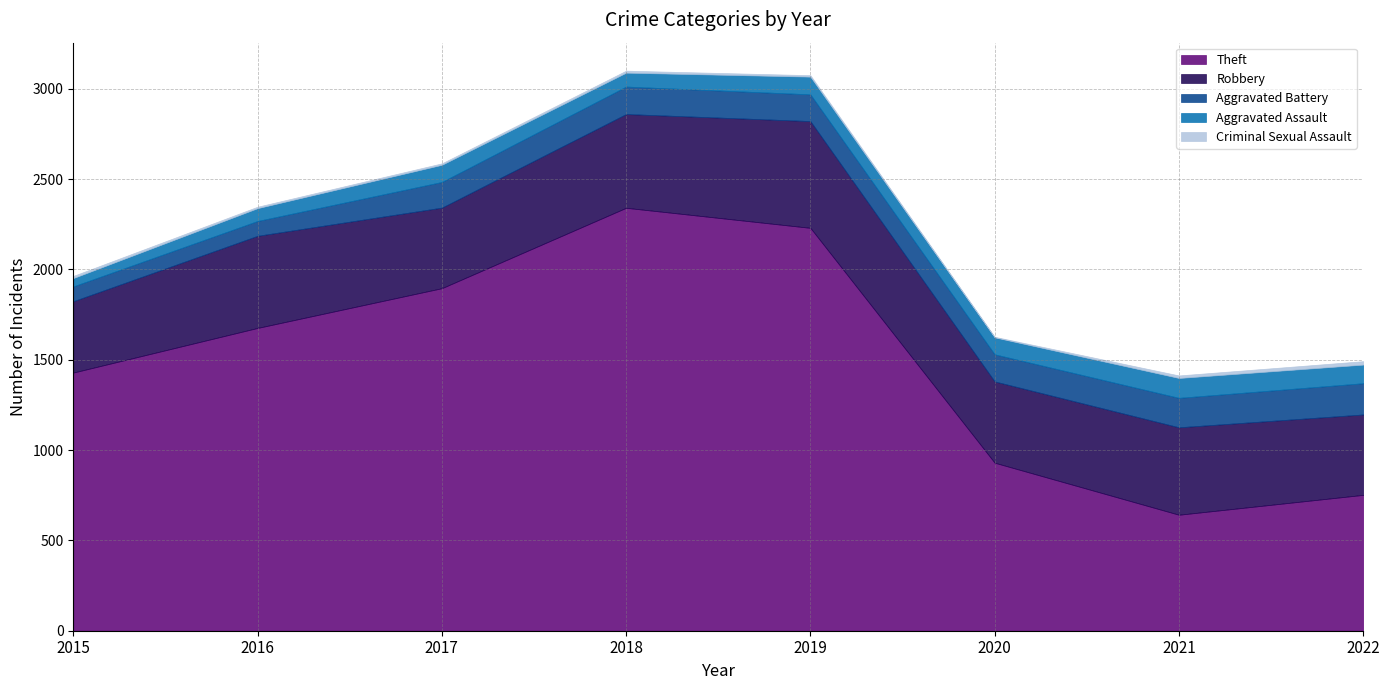

How many data points in Criminal Sexual Assault are less than 11?

4